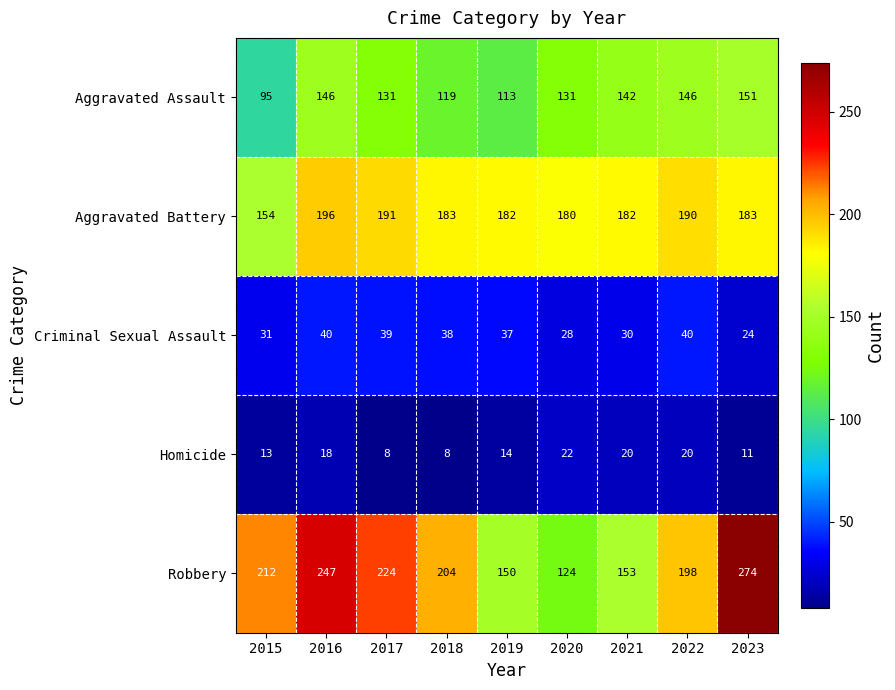

Which category has the highest value in the Aggravated Battery series?

2016